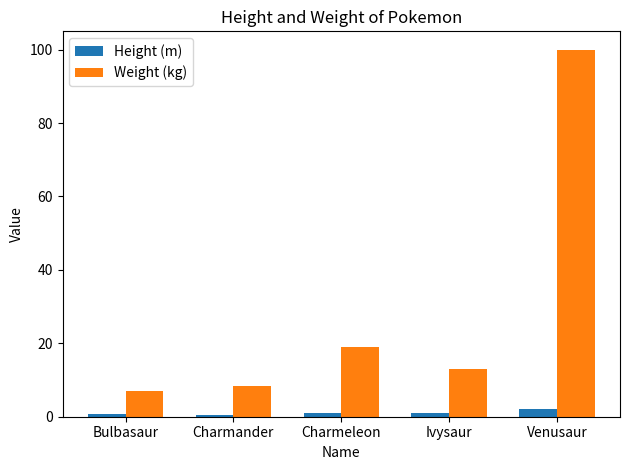

What is the value of the Height (m) bar at the 2nd from the left?

0.6